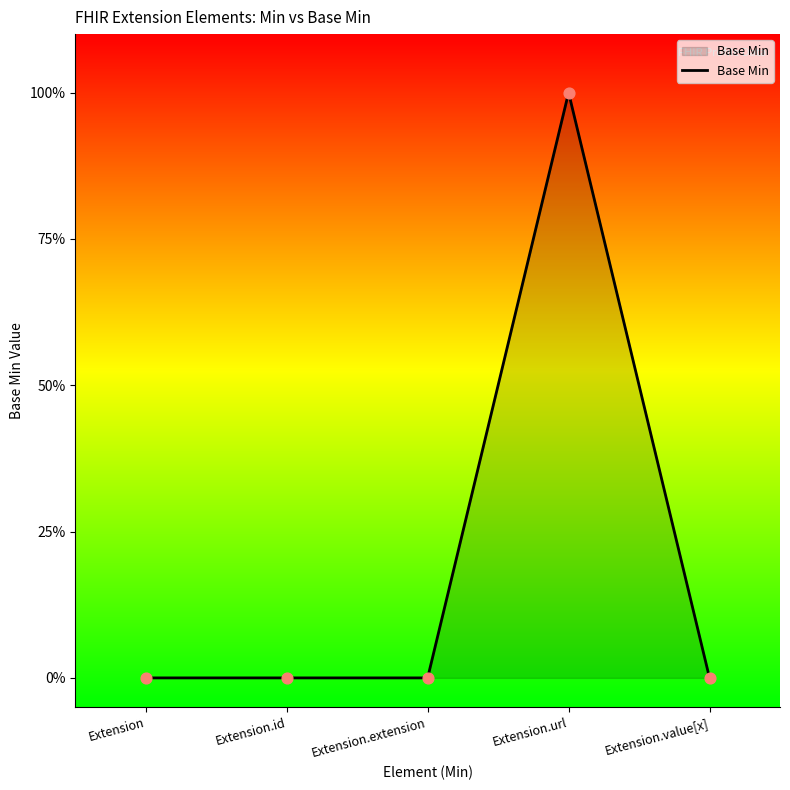

What is the change in value from Extension to Extension.url?

+1